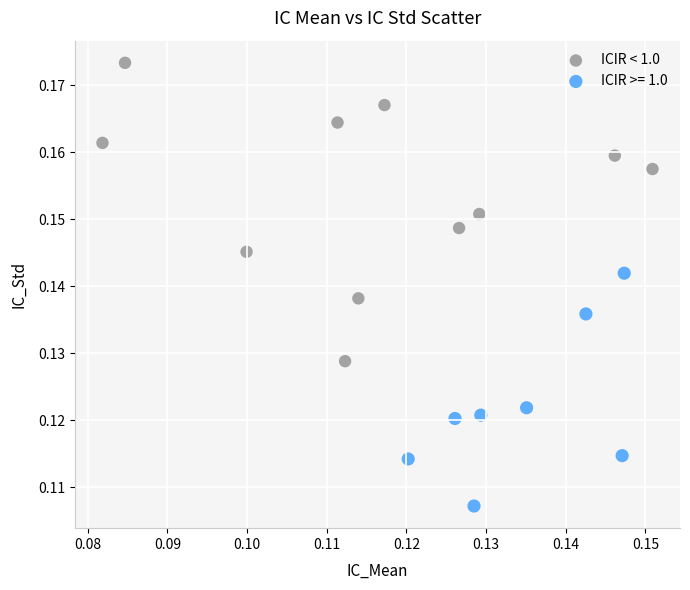

Which series has the widest spread of Y values?

ICIR < 1.0